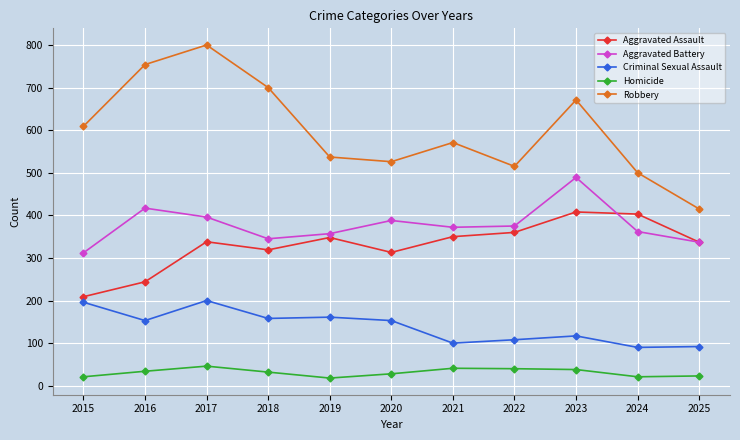

True or false: Criminal Sexual Assault and Homicide intersect in this chart.

False